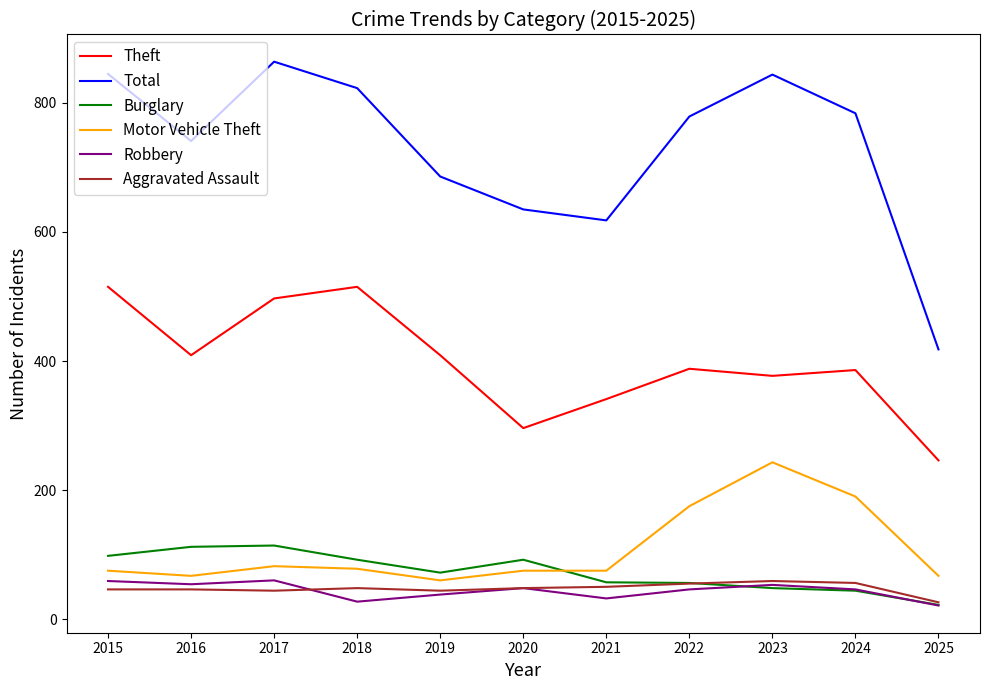

Which series has the widest spread of values?

Total